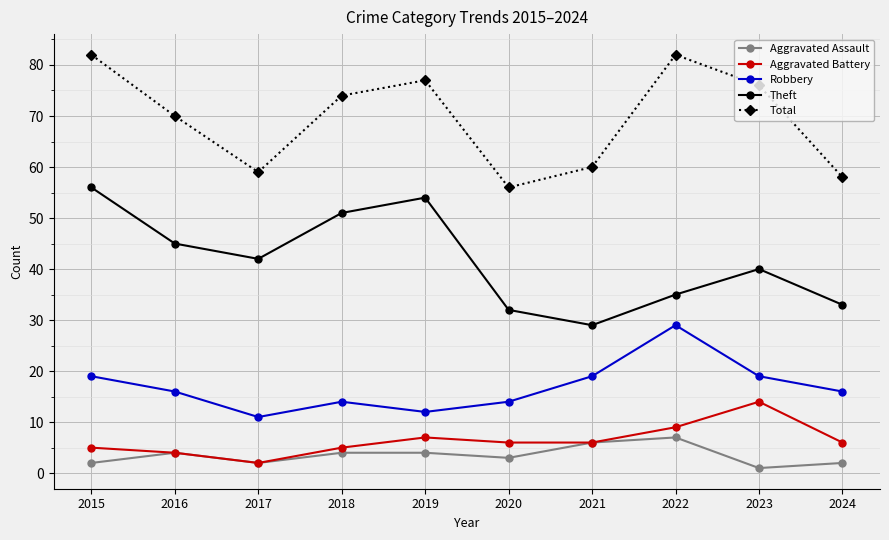

True or false: Robbery and Aggravated Battery cross at least once.

False